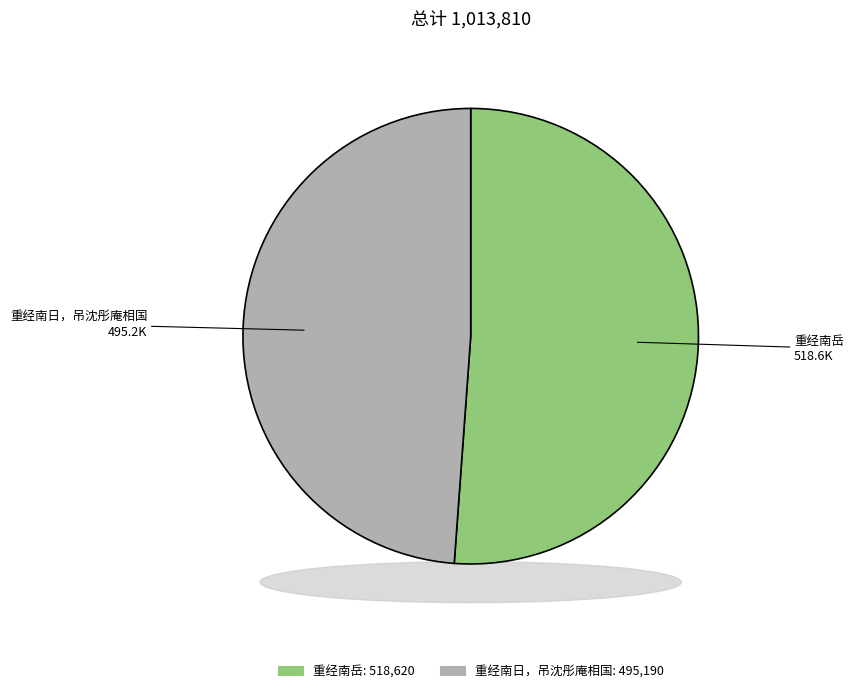

To the nearest percent, what is the combined percentage of 重经南岳 and 重经南日，吊沈彤庵相国?

100%